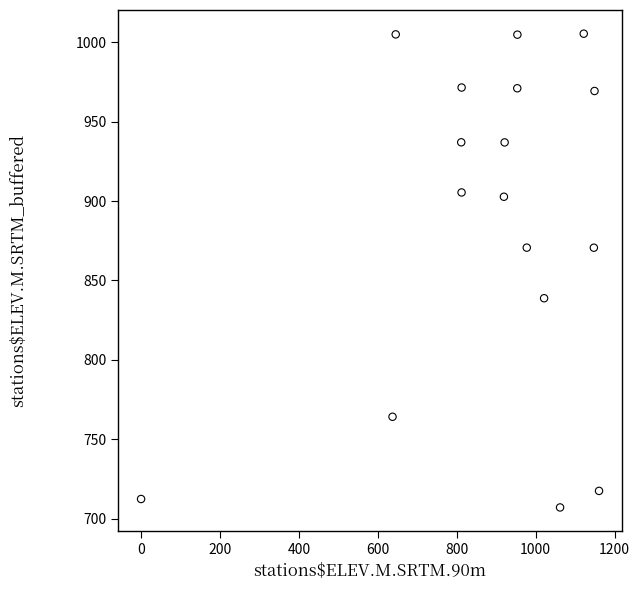

What is the range of X values (max minus min)?

1160.8